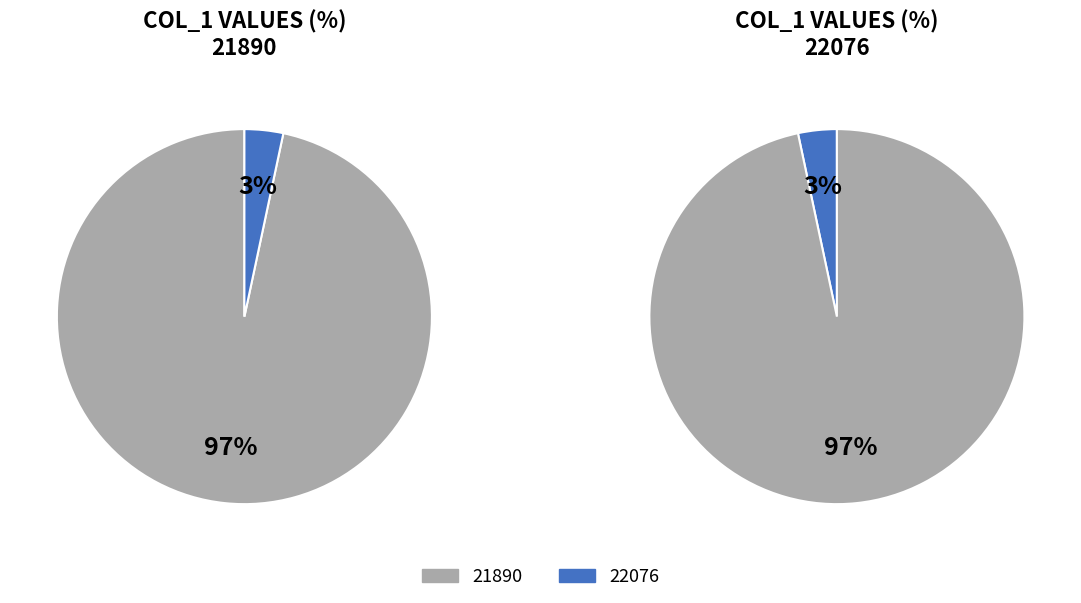

Is it true that 21890 is 13% of the pie?

False